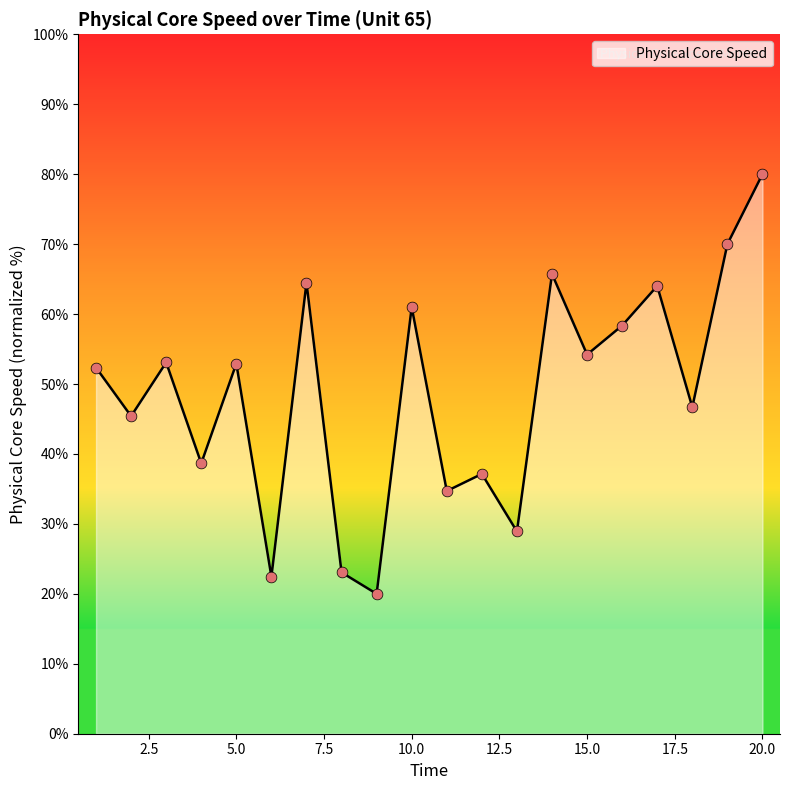

What is the smallest value displayed?

20.0